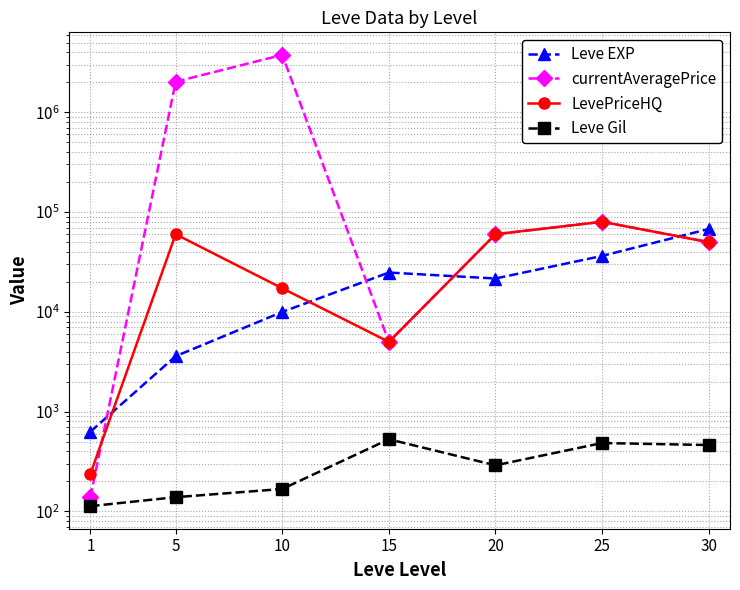

What is the value of the Leve Gil point at the 3rd from the left?

168.0